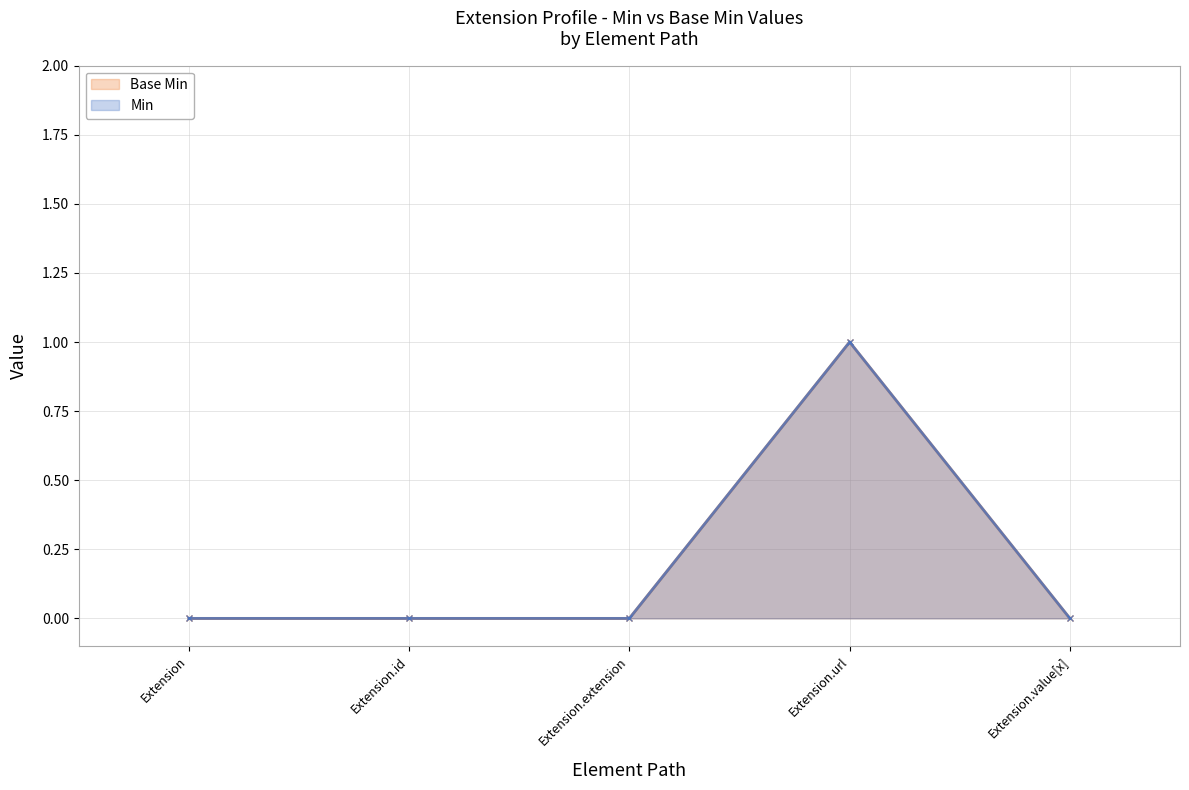

True or false: Min and Base Min cross at least once.

False